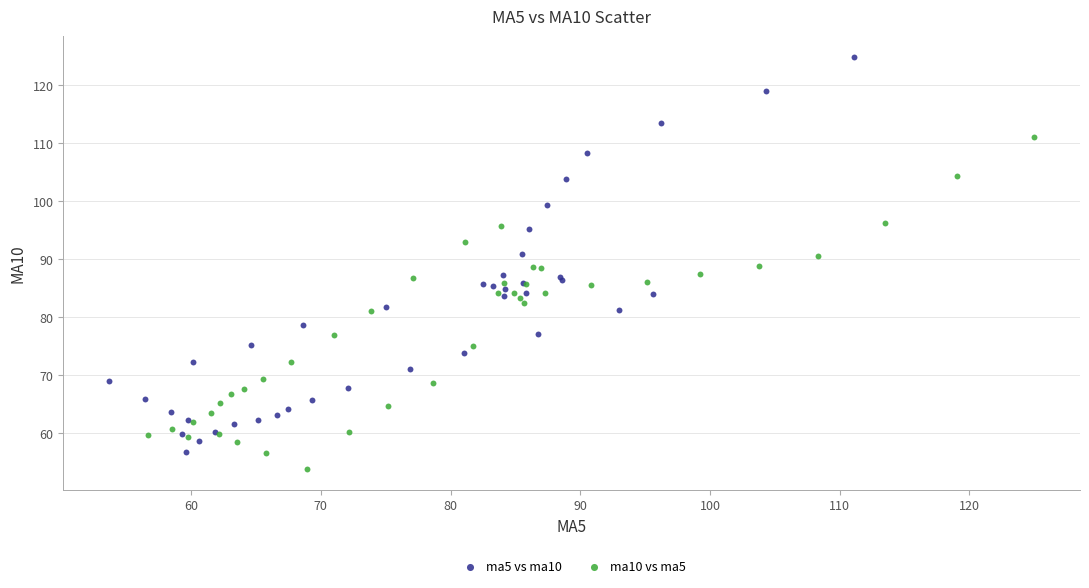

Which series has the largest Y range (max minus min)?

ma5 vs ma10